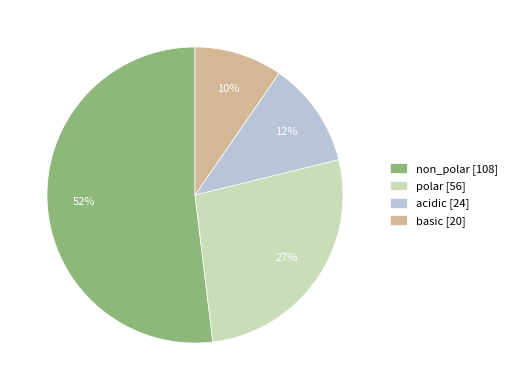

Count the number of slices in the pie.

4